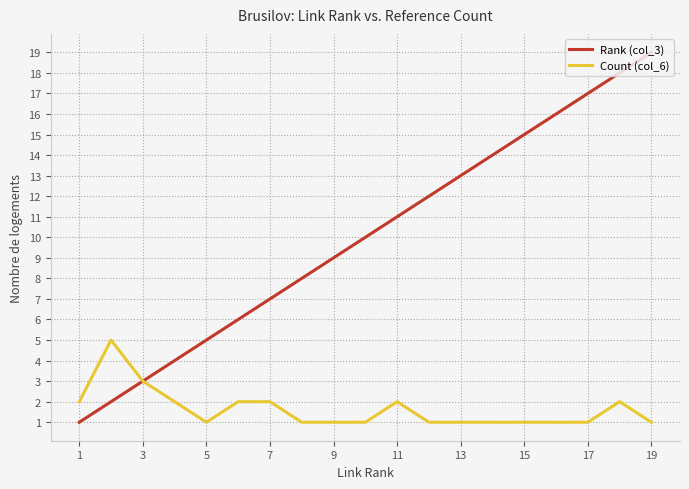

Which series has the largest total across all categories?

Rank (col_3)